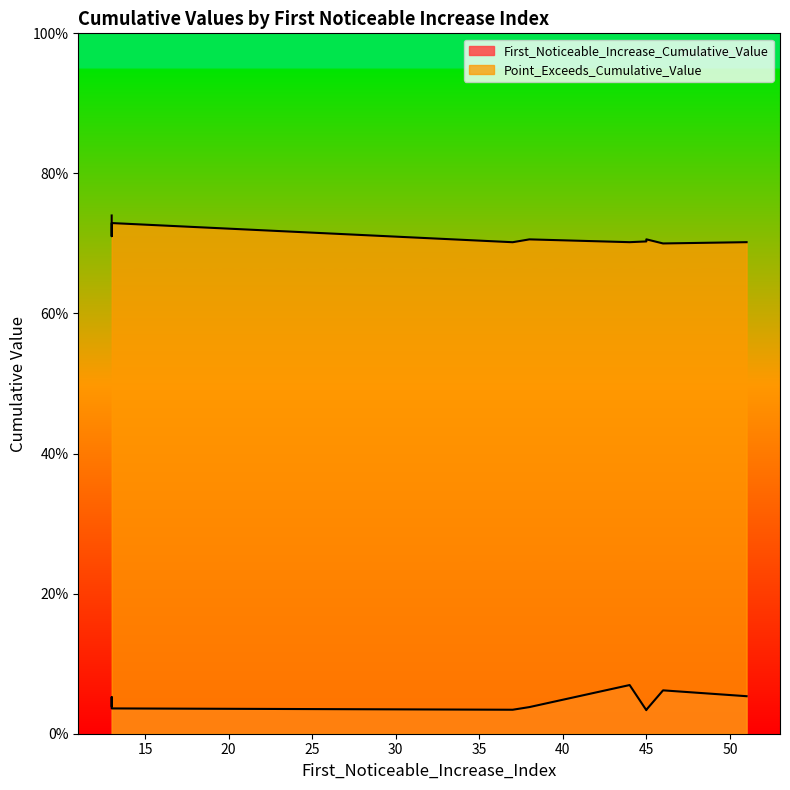

How many Point_Exceeds_Cumulative_Value values are between 0 and 1?

10